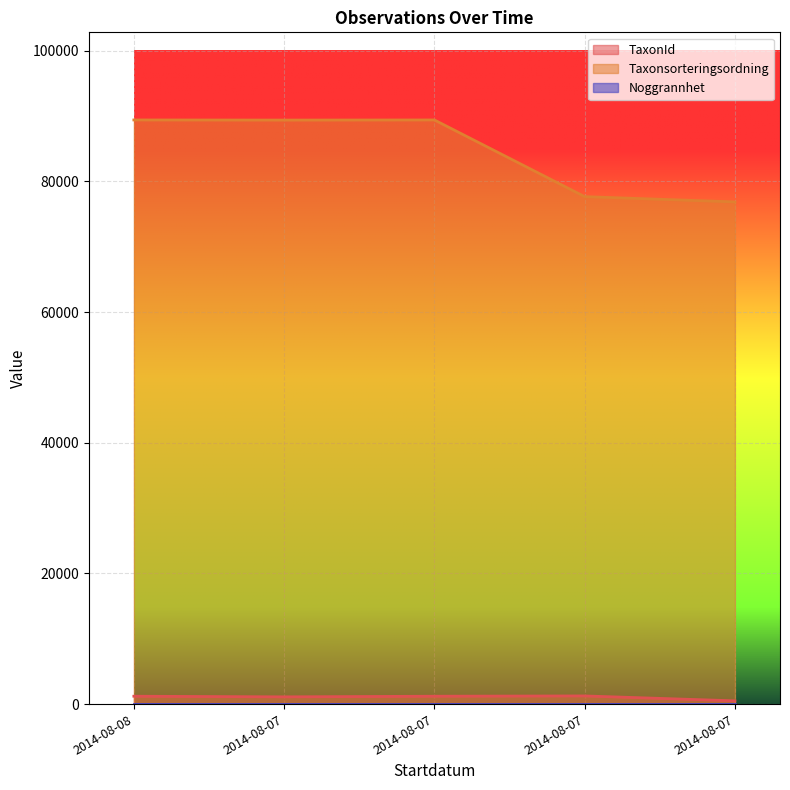

Does the chart display data point markers on the line(s)?

No